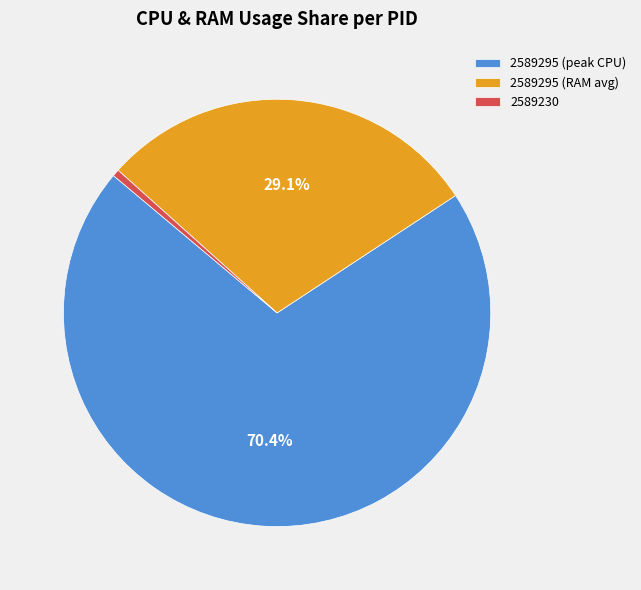

Which slice is the largest?

2589295 (peak CPU)